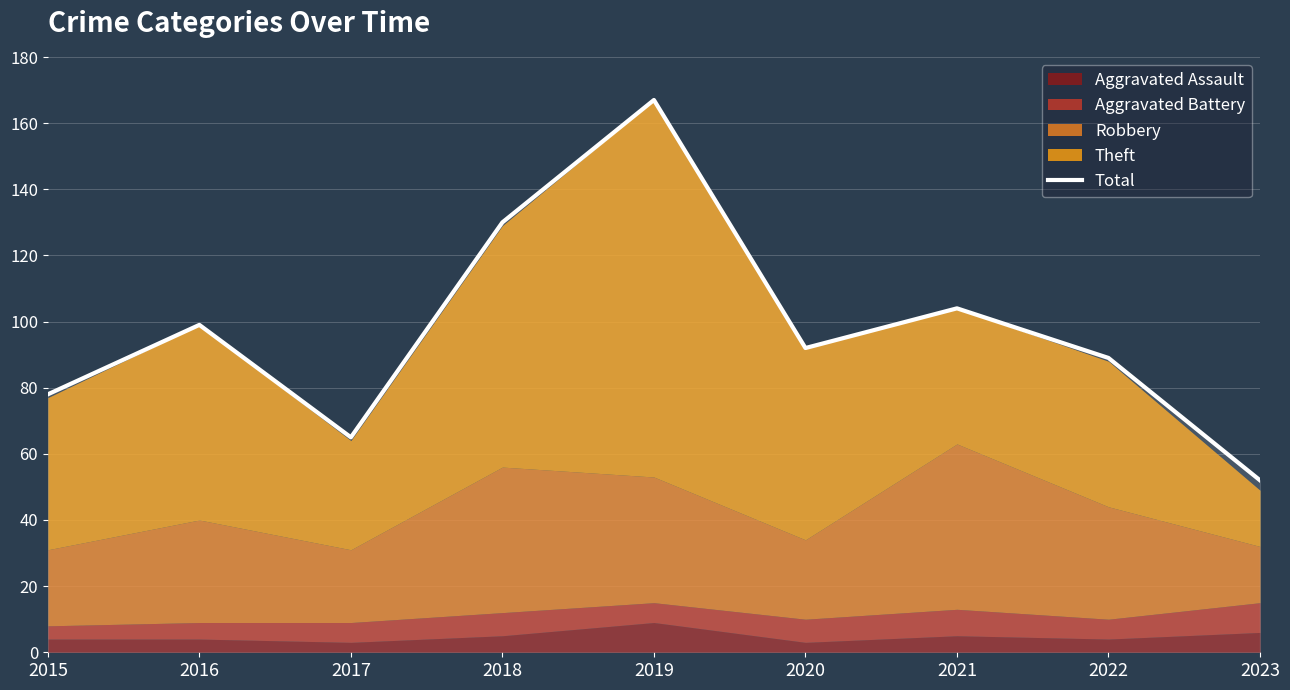

How many data points are above 92?

4